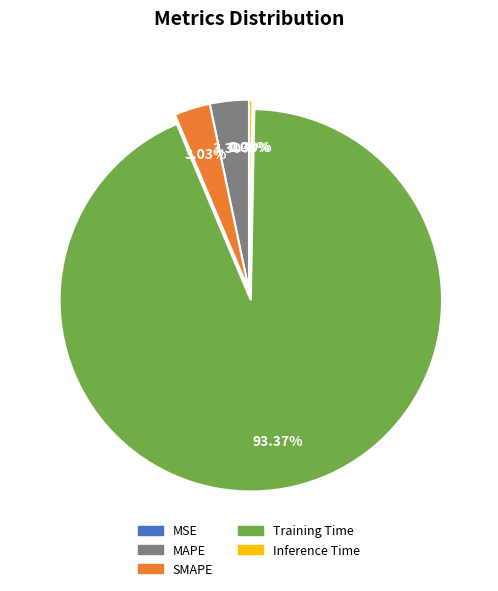

What is the majority slice?

Training Time